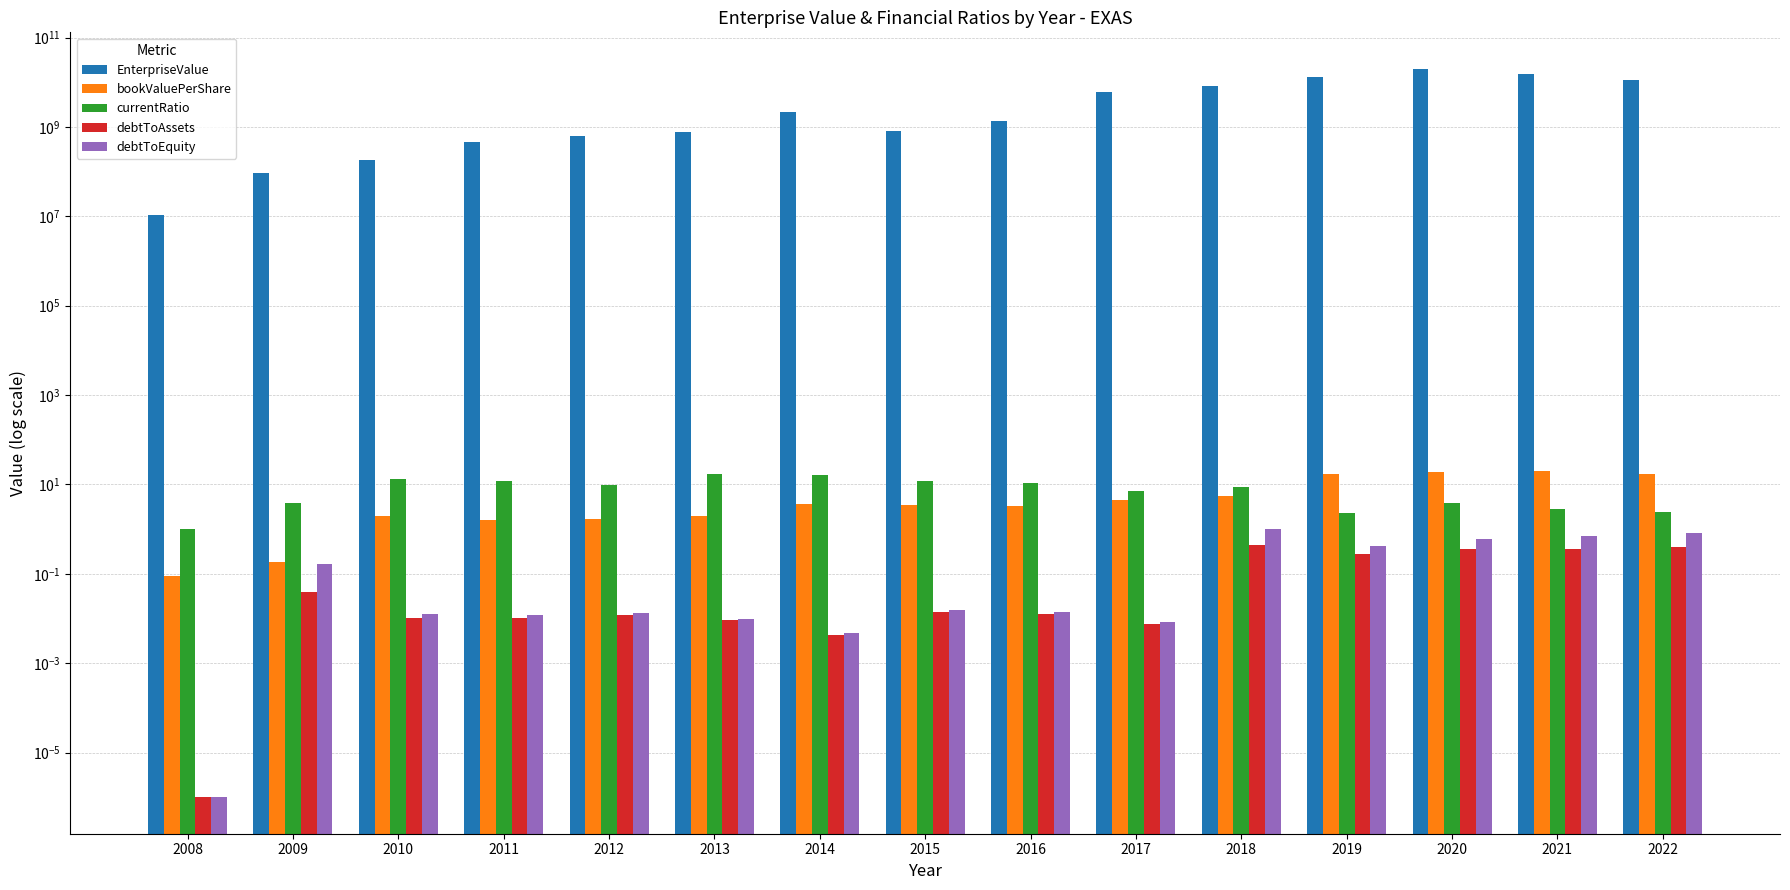

The EnterpriseValue series shows 25747338.4 at 2009. True or false?

False